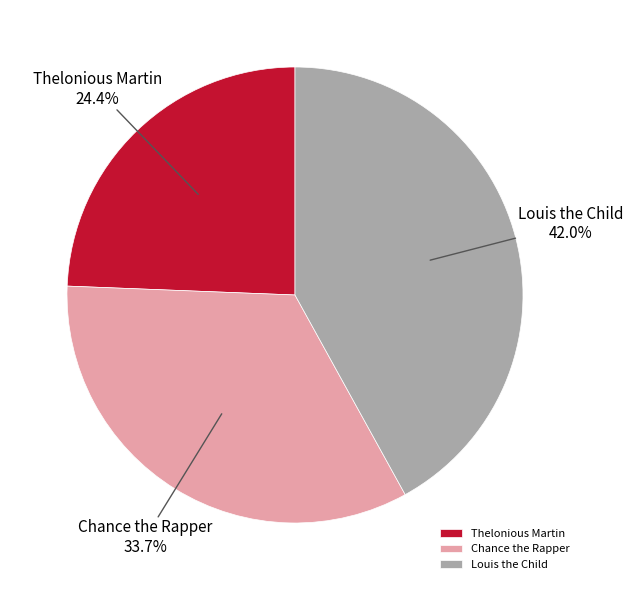

Do Chance the Rapper and Thelonious Martin together represent more than half of the pie?

Yes